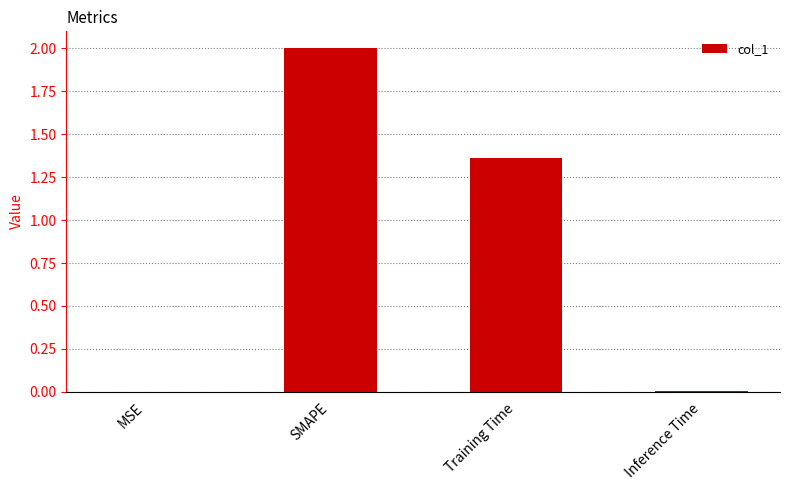

True or false: the data shows 1.3 at SMAPE.

False